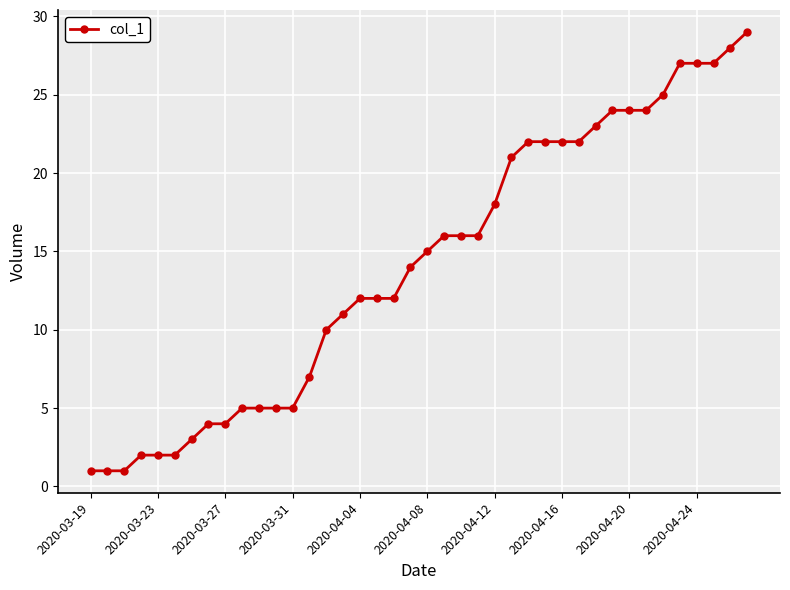

What is the value of the 19th point from the left?

12